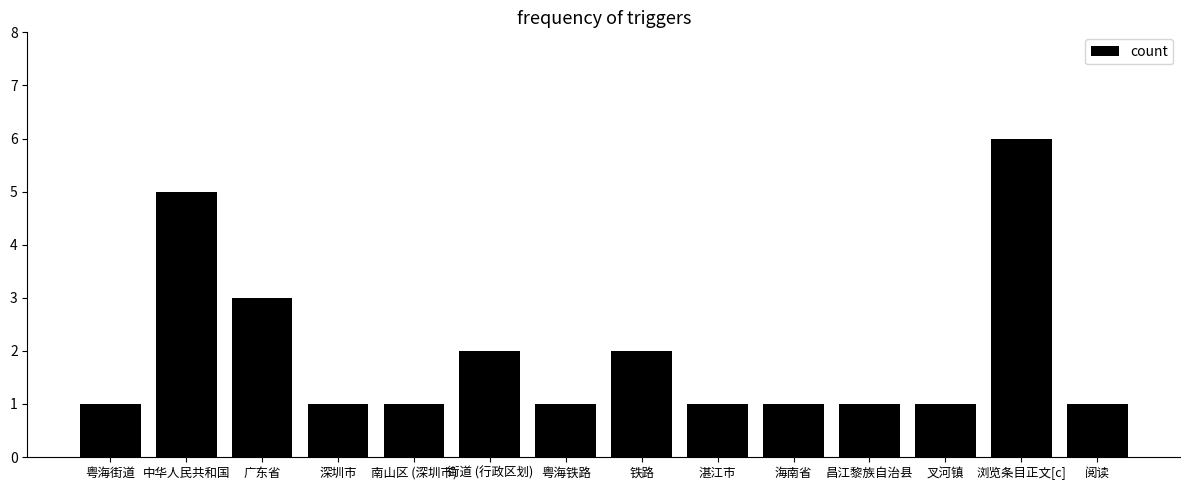

True or false: the data shows 0 at 深圳市.

False